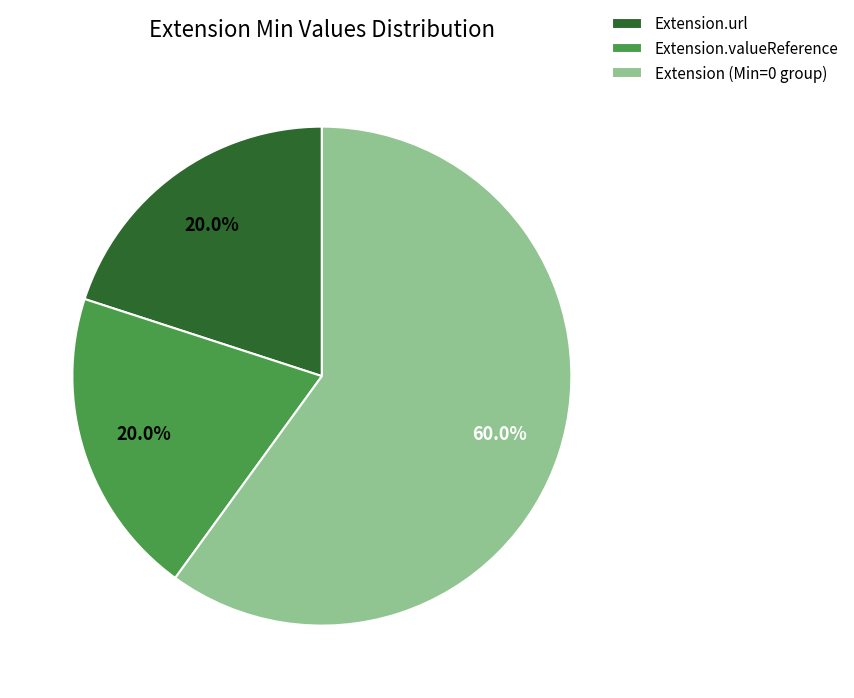

Approximately how many times larger is the value at Extension.valueReference compared to Extension (Min=0 group)?

0.3